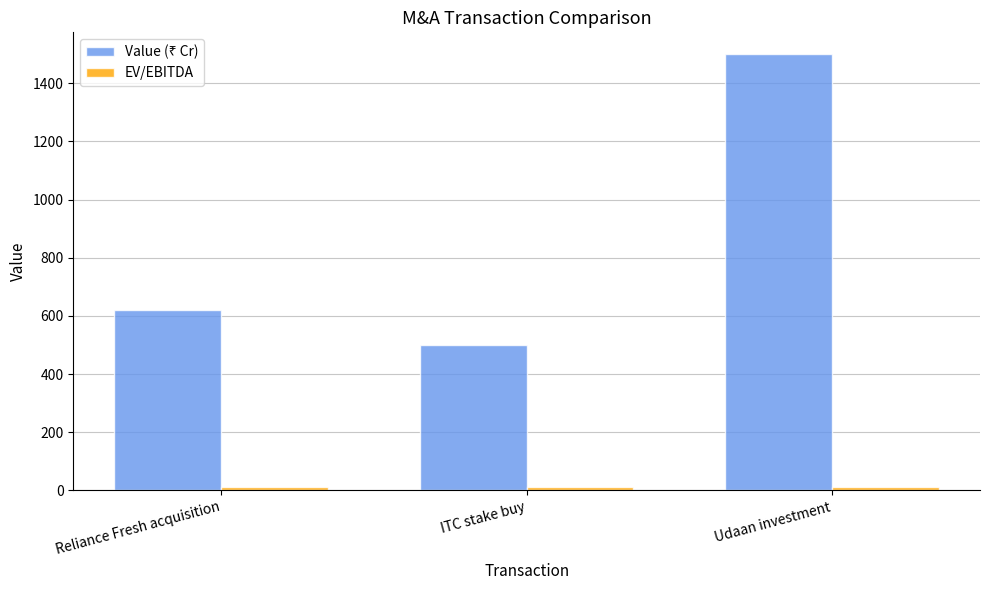

At which category does the chart reach its peak across all series?

Udaan investment